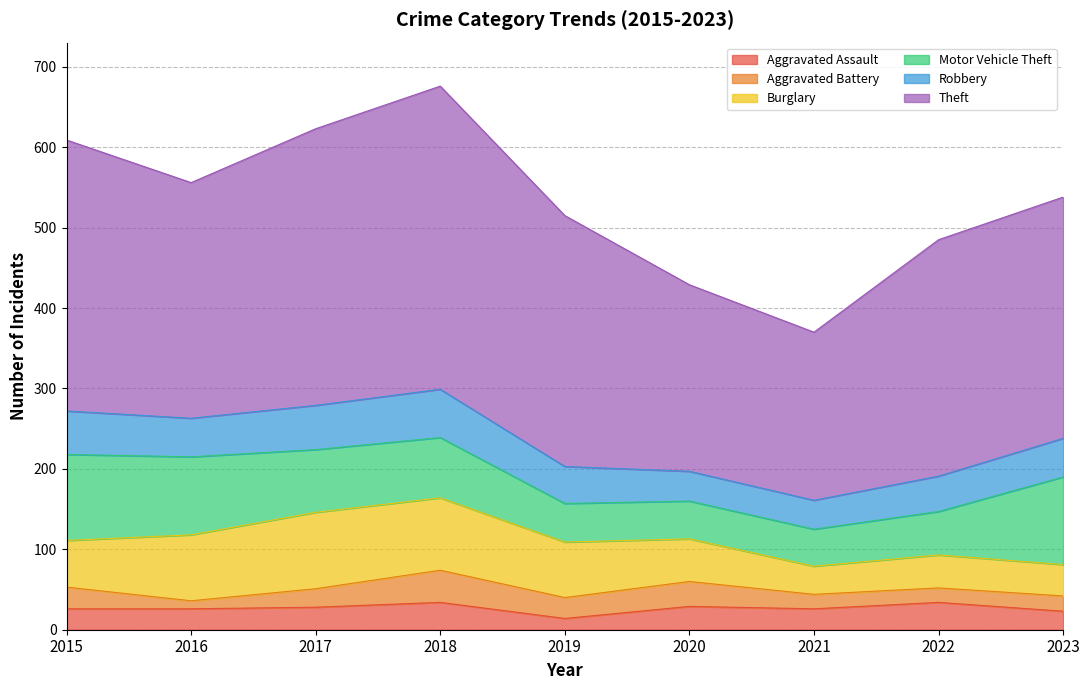

What is the value of the Motor Vehicle Theft point at the 8th from the left?

54